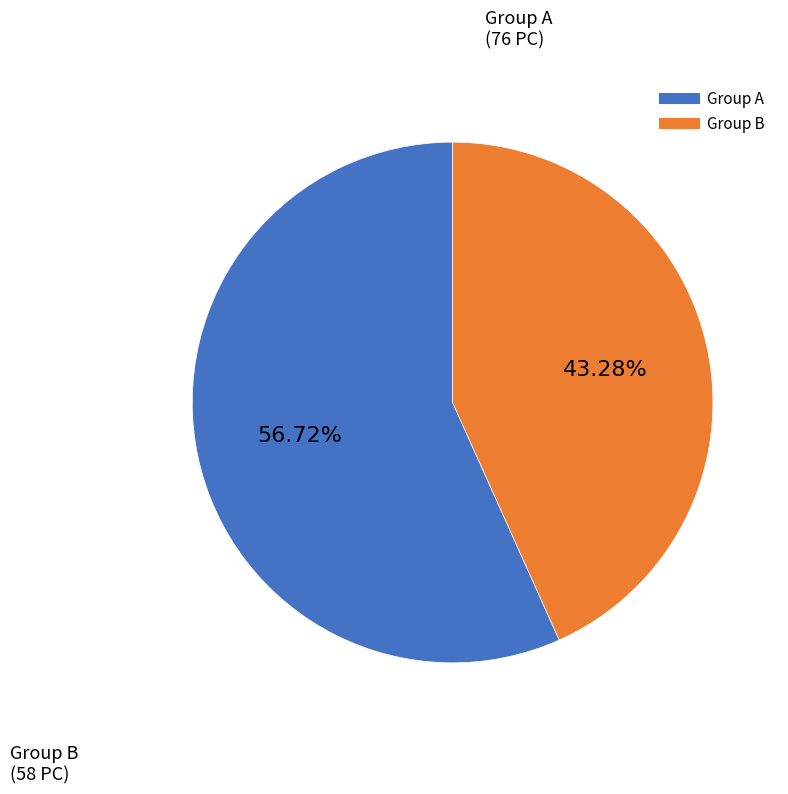

Is there any slice that represents more than half of the pie?

Yes